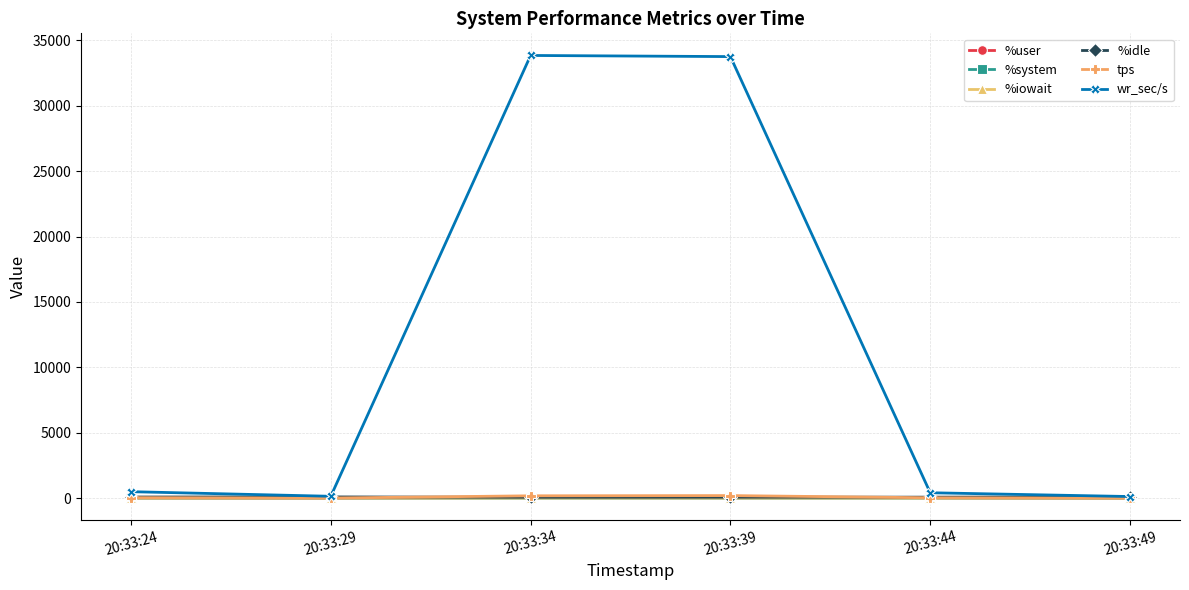

Which series changed the most between 20:33:24 and 20:33:39?

wr_sec/s